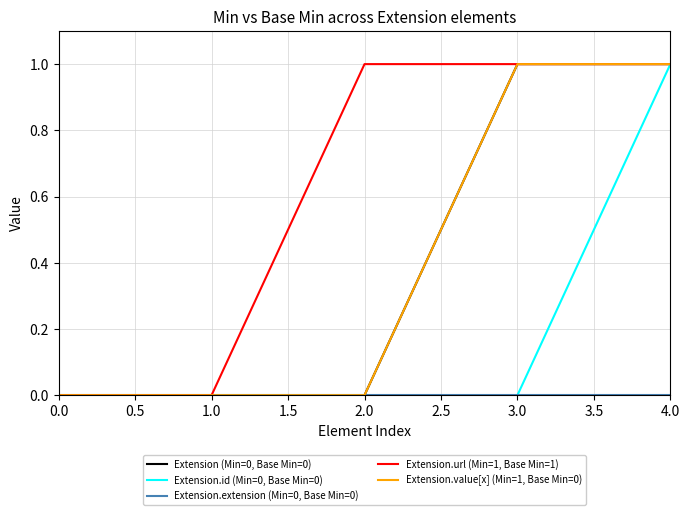

Does the chart have visible grid lines?

Yes